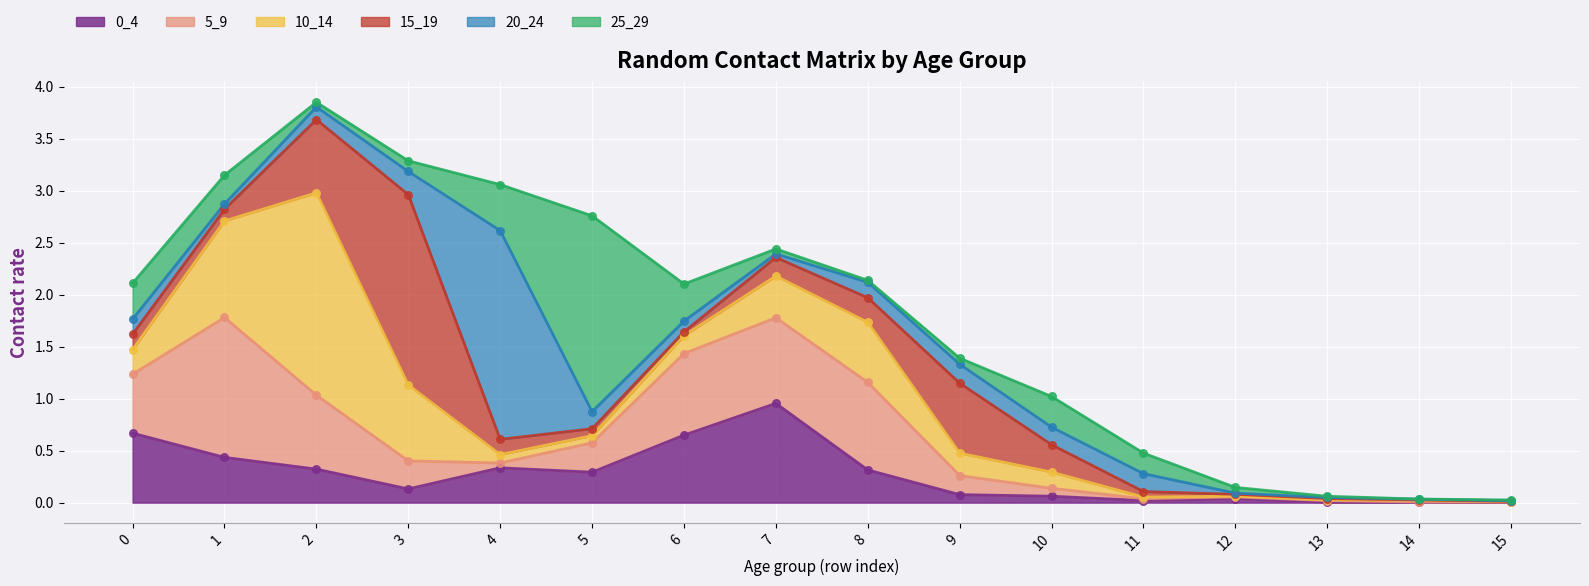

What is the total value across all series at 1?

3.2